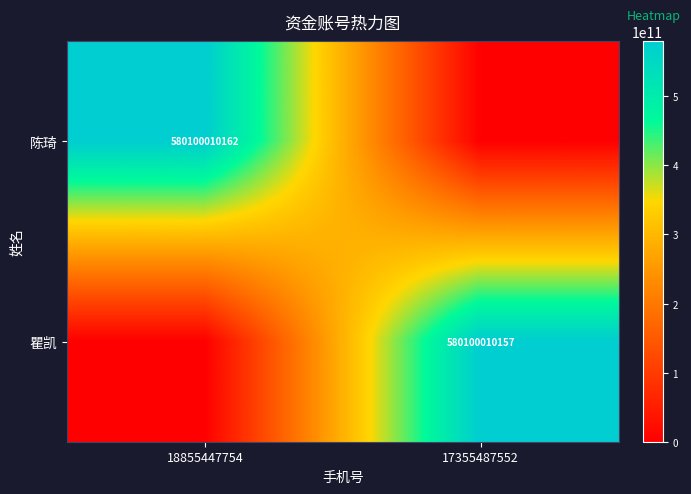

Is the value of 瞿凯 at 17355487552 greater than the value of 陈琦 at 18855447754?

No